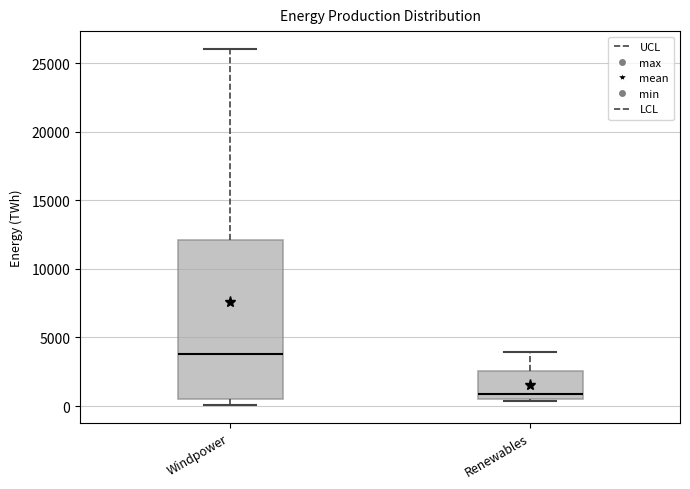

Which box is the tallest, from its lower edge to its upper edge?

Windpower